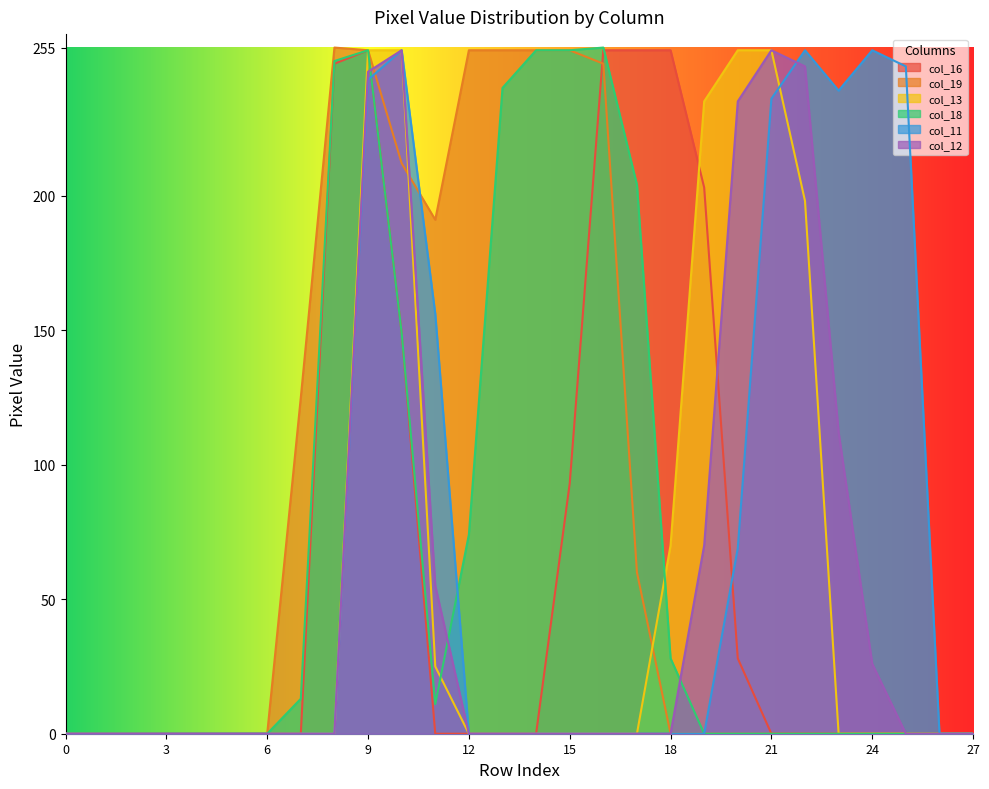

List the labels in order of col_11 value, smallest first.

0, 1, 2, 3, 4, 5, 6, 7, 8, 12, 13, 14, 15, 16, 17, 18, 19, 26, 27, 20, 11, 21, 23, 9, 25, 10, 22, 24